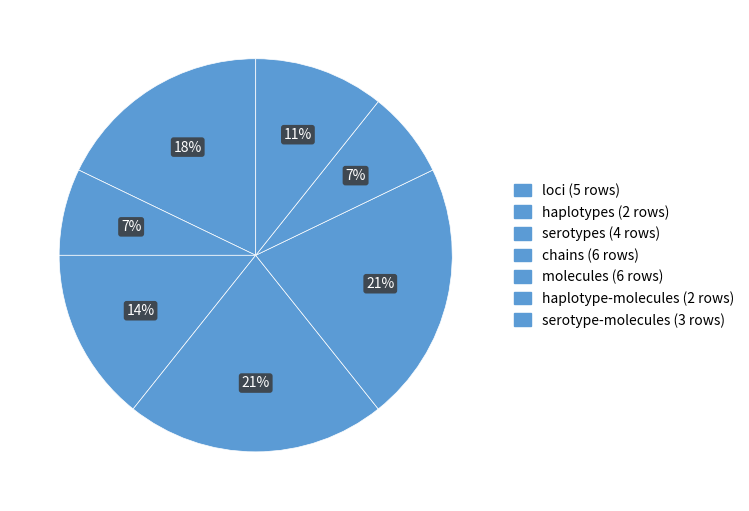

To the nearest percent, what is the average slice percentage?

14%